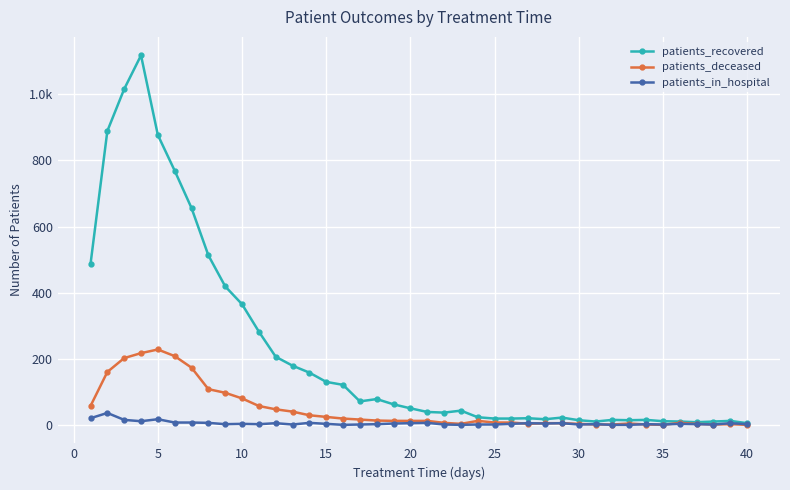

Reading left to right, what are all the values shown in this chart?

patients_recovered: 486	889	1016	1118	877	769	656	513	419	365	282	206	179	158	130	121	71	78	62	50	39	37	43	23	19	19	20	17	22	14	10	15	14	15	11	10	8	10	12	5
patients_deceased: 57	160	202	217	228	208	173	108	97	80	57	47	40	29	24	19	16	13	12	12	12	6	3	12	7	7	3	5	5	3	1	1	4	1	0	6	3	1	2	0
patients_in_hospital: 20	36	15	11	17	7	7	6	2	3	2	5	1	6	3	0	1	2	4	5	6	1	0	1	1	3	5	4	5	1	2	0	0	2	1	3	2	1	5	2